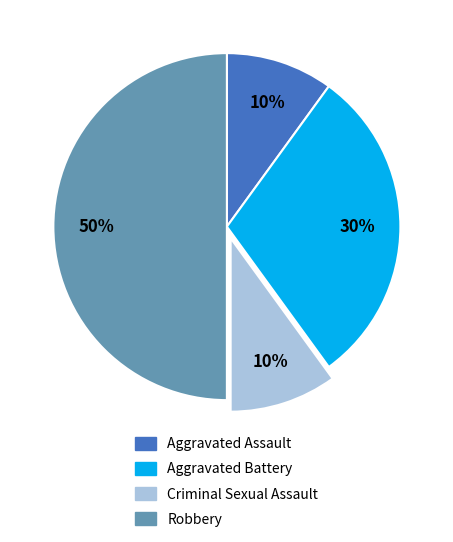

To the nearest percent, what portion does Aggravated Assault represent?

10%